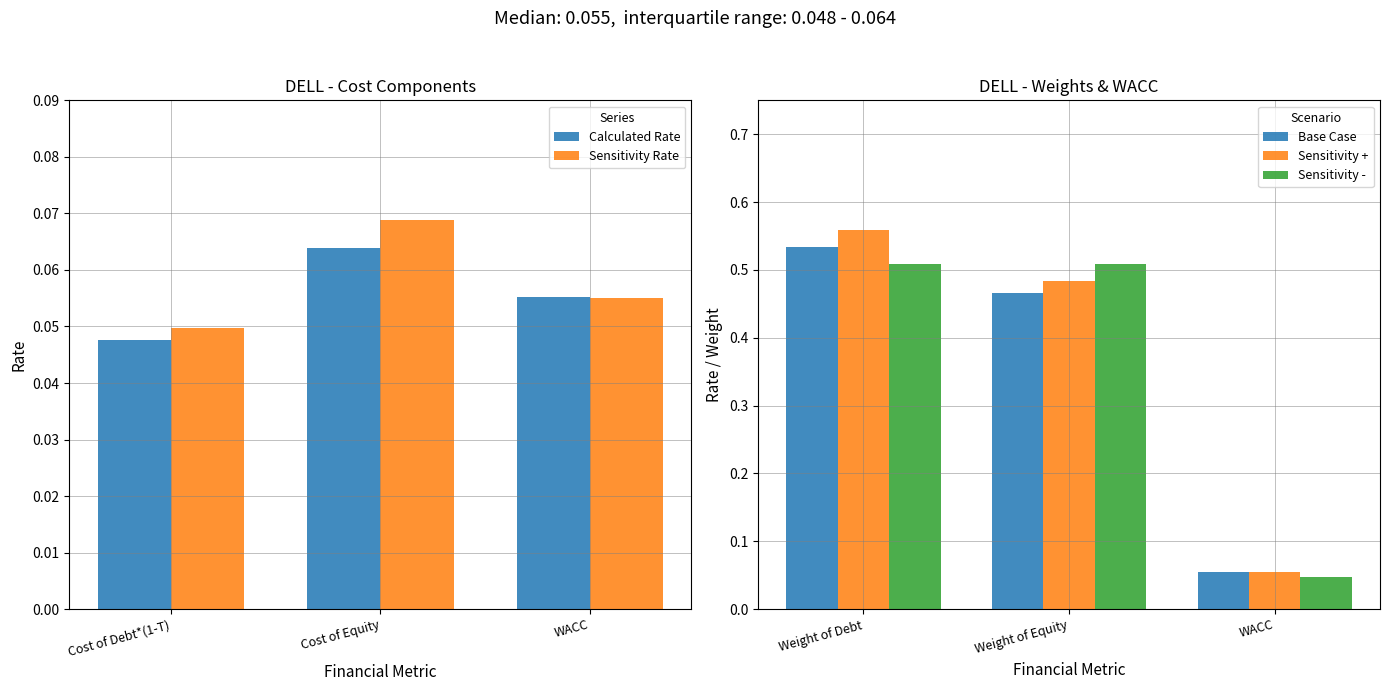

Reading left to right, extract all data points from this chart.

Calculated Rate: 0.0	0.1	0.1
Sensitivity Rate: 0.0	0.1	0.1
Base Case: 0.5	0.5	0.1
Sensitivity +: 0.6	0.5	0.1
Sensitivity -: 0.5	0.5	0.0